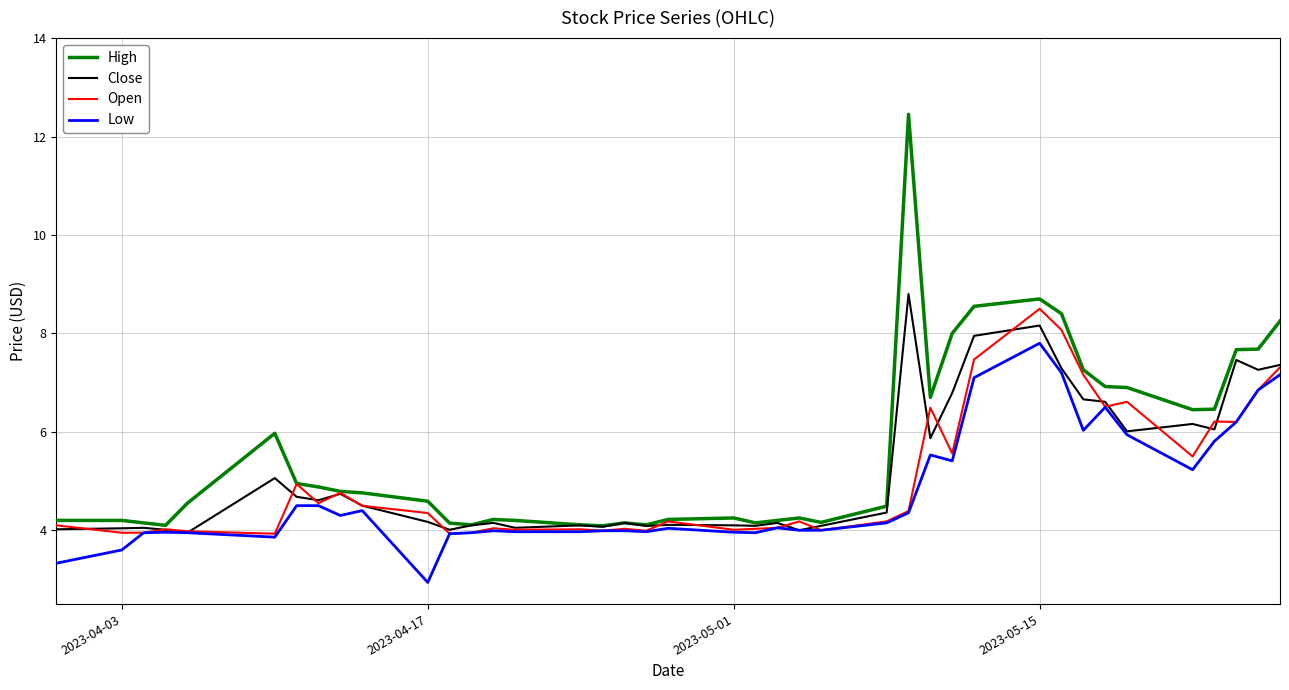

What is the lowest value of the High series?

4.1